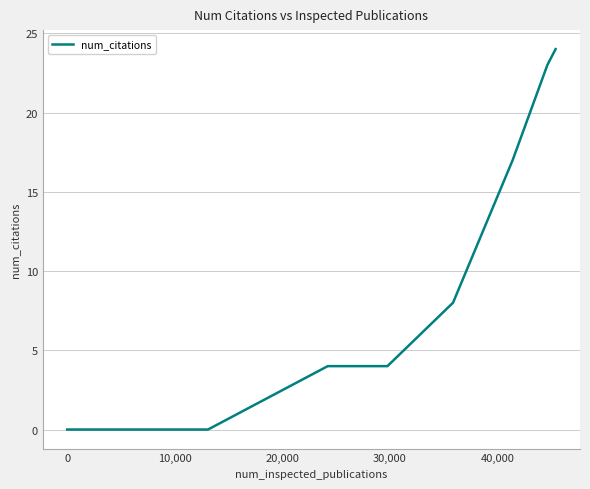

What is the maximum value shown in the chart?

24